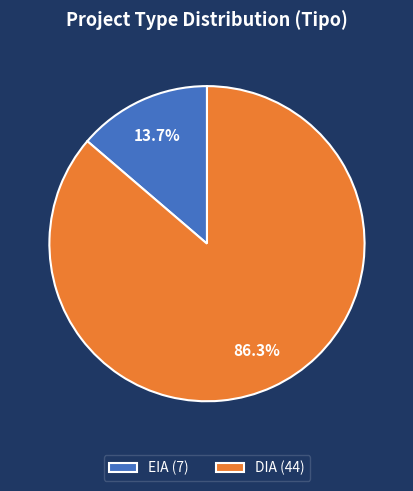

Which has a higher value, DIA (44) or EIA (7)?

DIA (44)